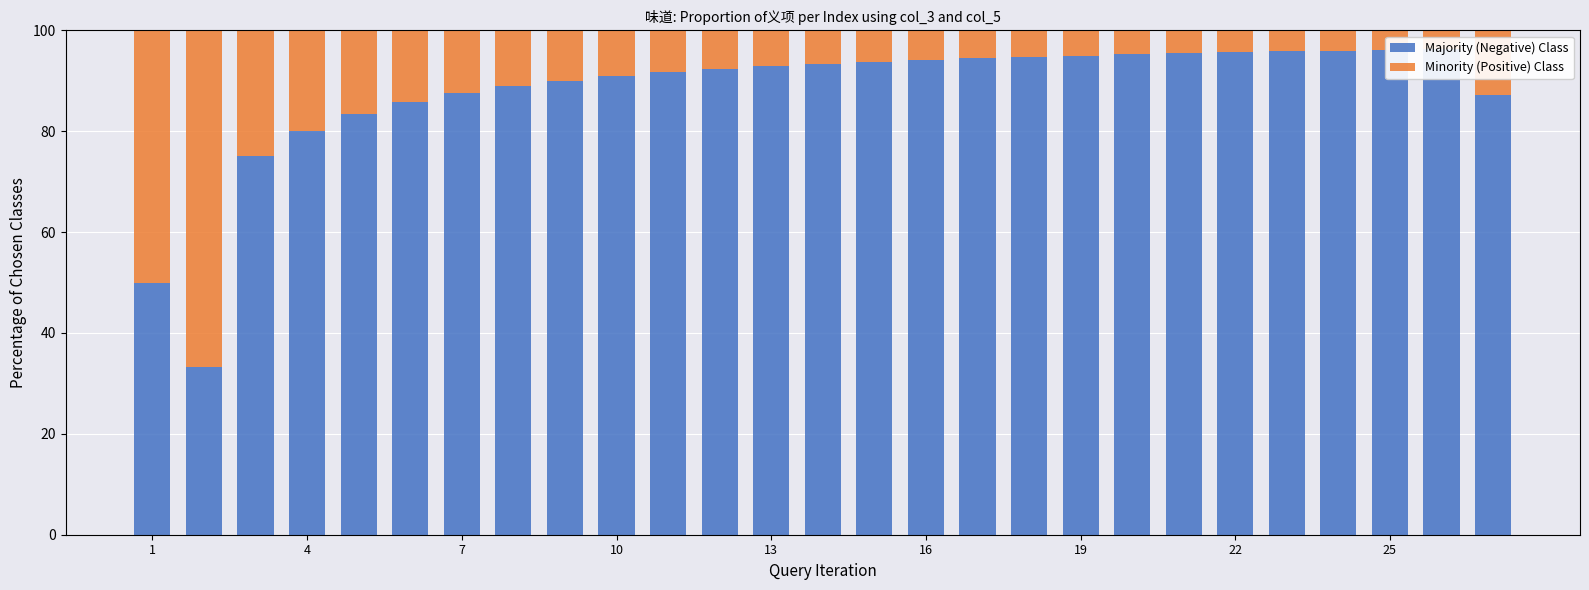

What is the greatest value displayed?

96.3